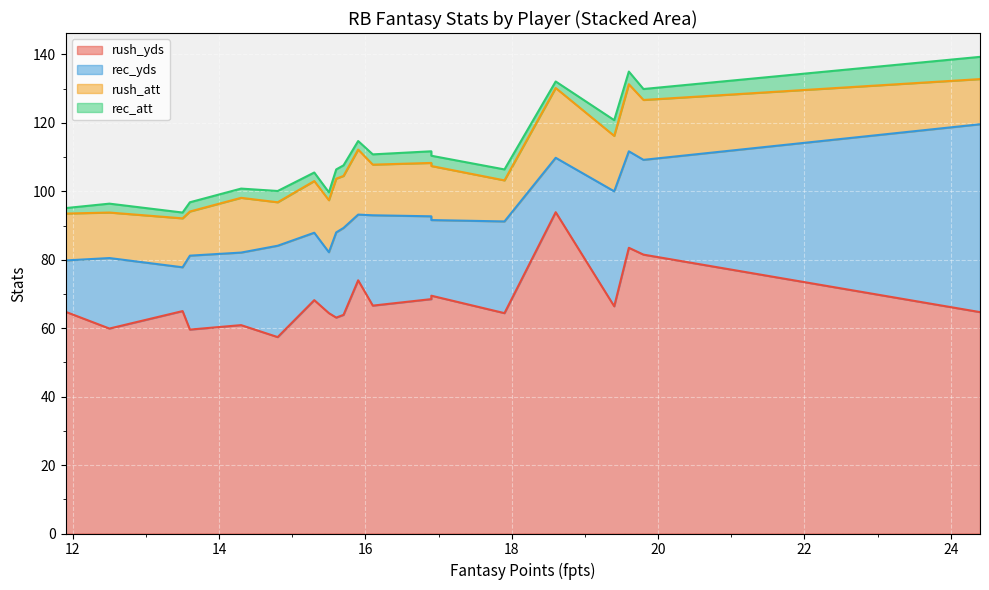

How many lines are shown in the chart?

4